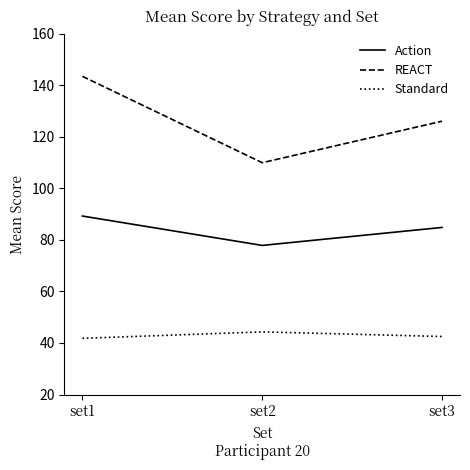

What are all the series names shown in the legend?

Action, REACT, Standard